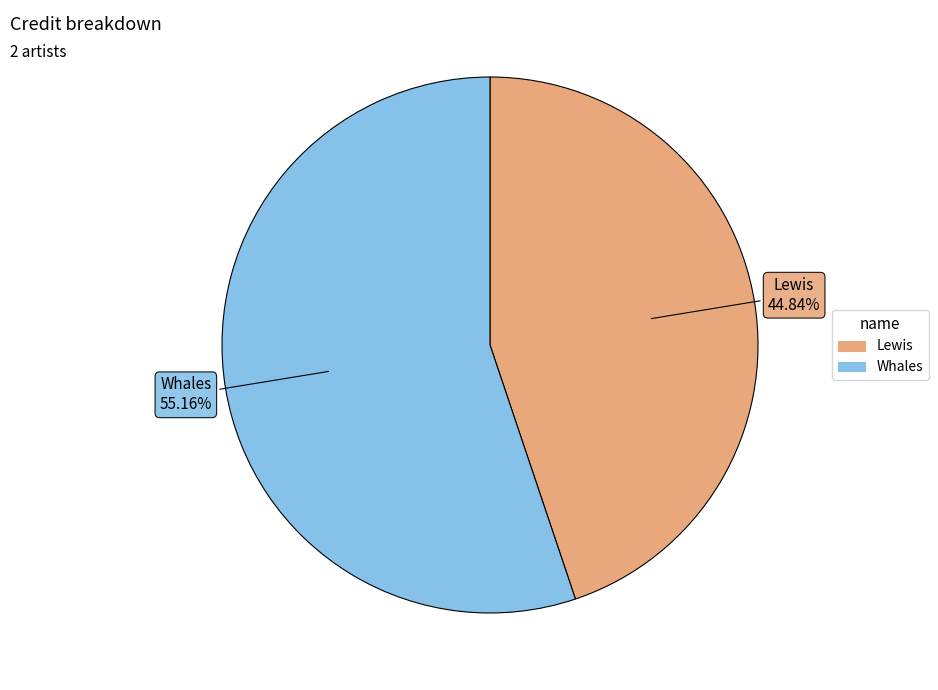

Which has a higher value, Lewis or Whales?

Whales